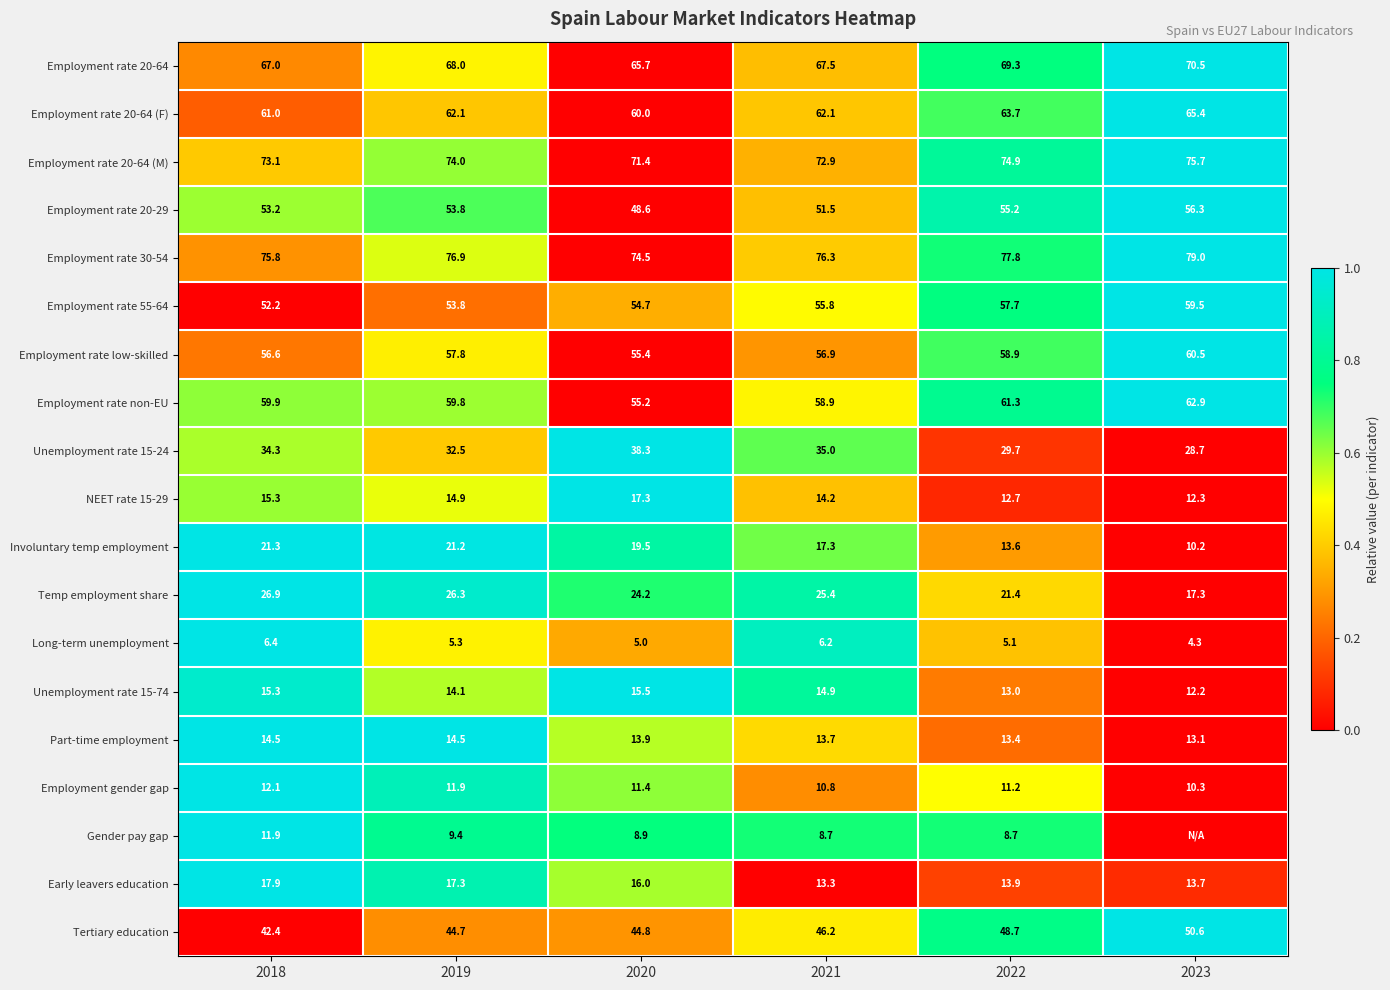

At how many categories does at least one series exceed 0?

6